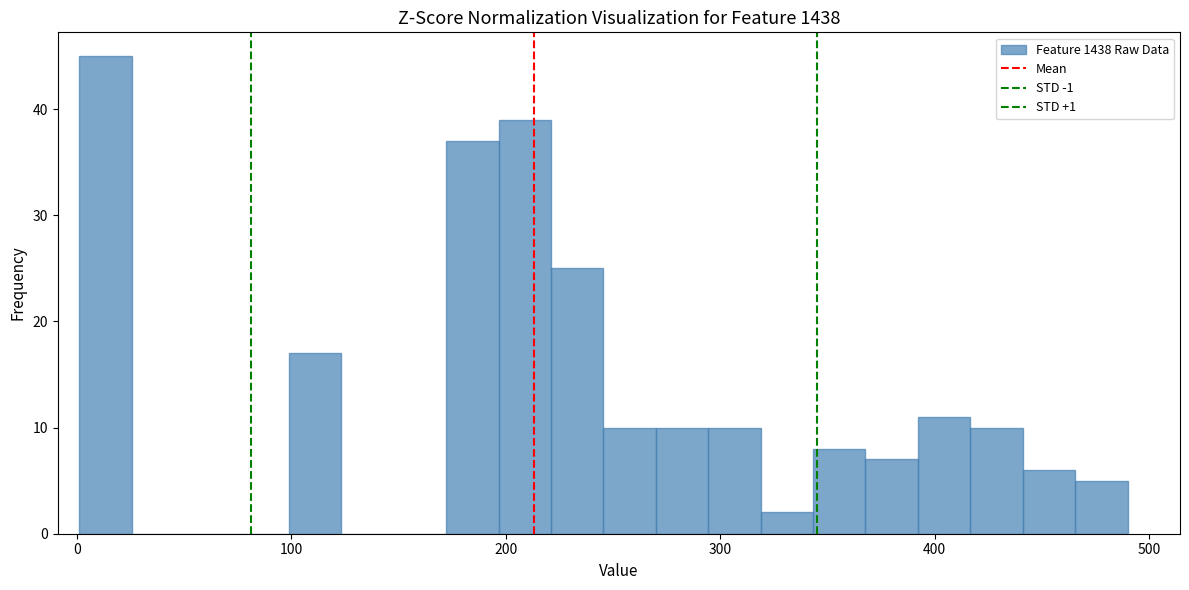

Read against the x-axis, roughly where is the centre of the tallest bar?

10